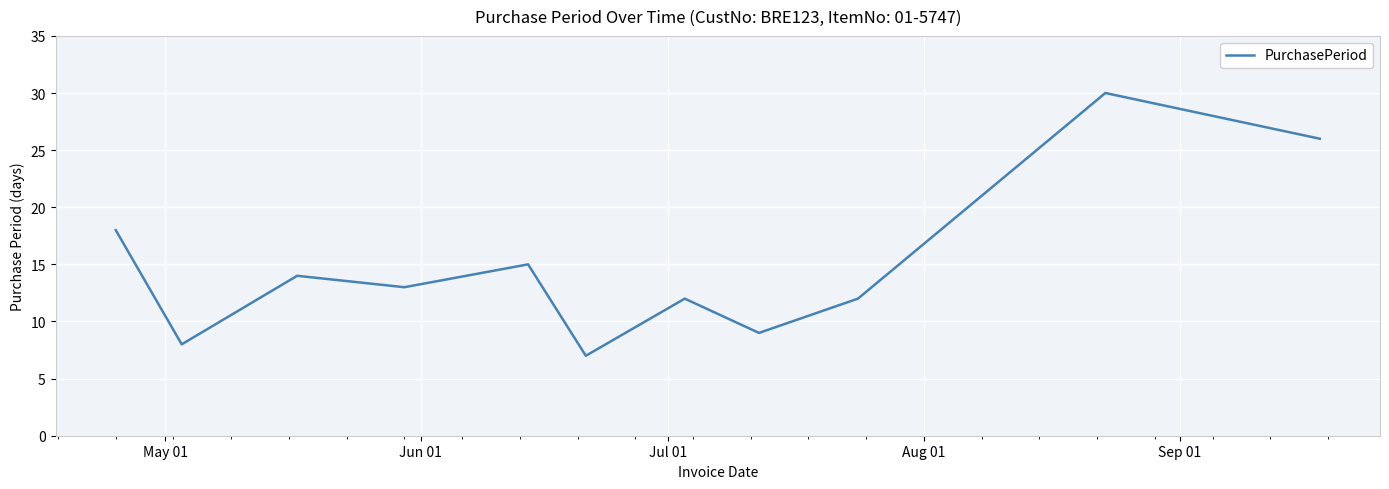

What is the difference between the maximum and minimum values?

23